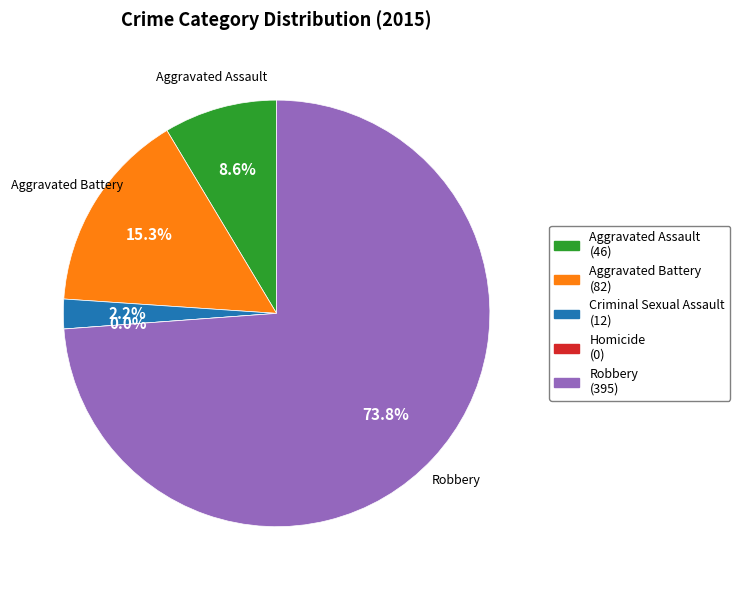

To the nearest percent, what is the average slice percentage?

20%